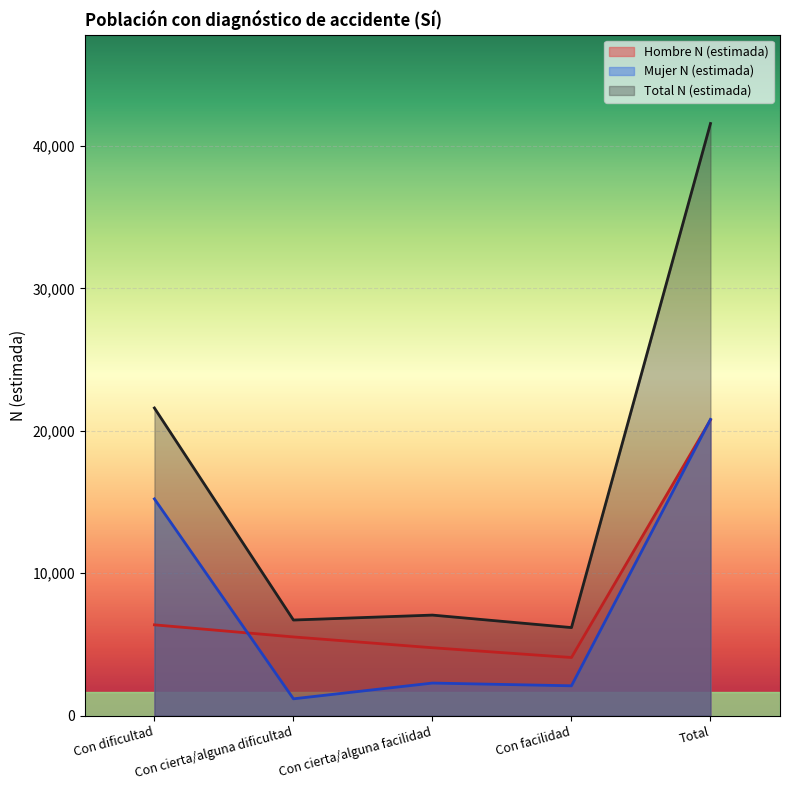

Which category has the highest value in the Total N (estimada) series?

Total